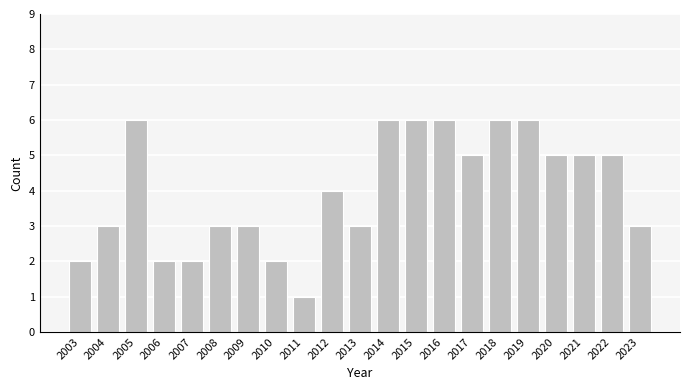

Reading right to left, what are all the values shown in this chart?

3	5	5	5	6	6	5	6	6	6	3	4	1	2	3	3	2	2	6	3	2